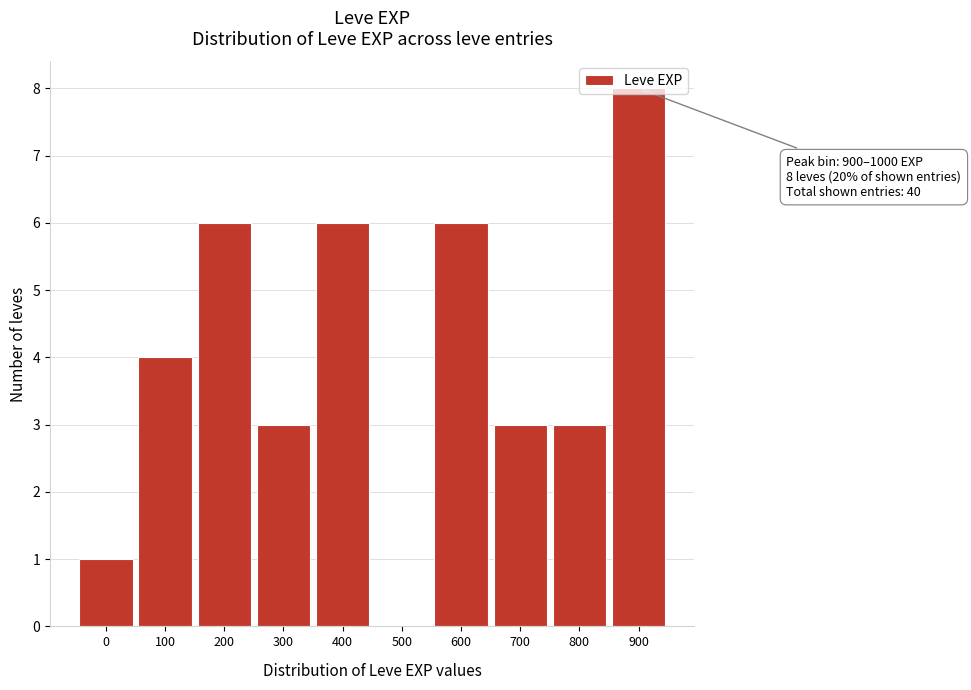

Is it true that the value at 300 is 3?

True